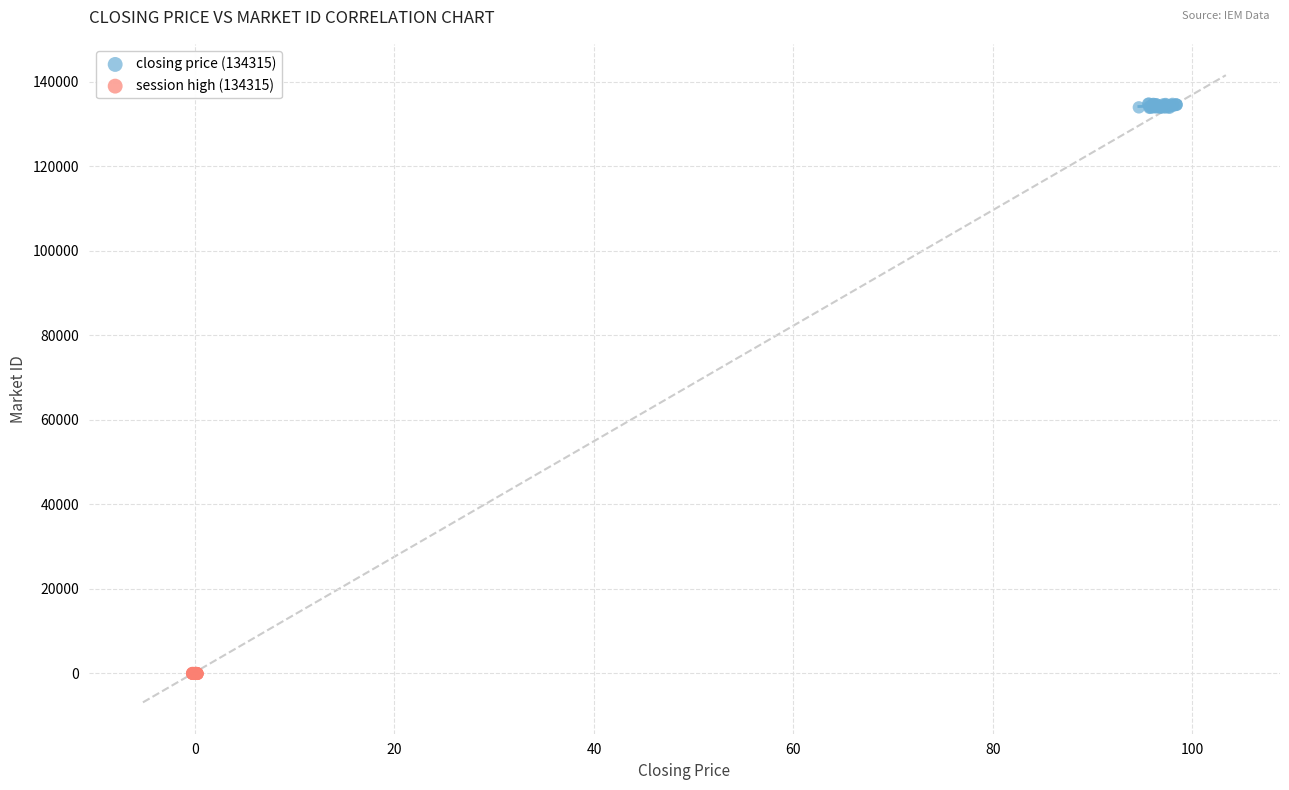

Which series reaches the minimum Y coordinate?

session high (134315)